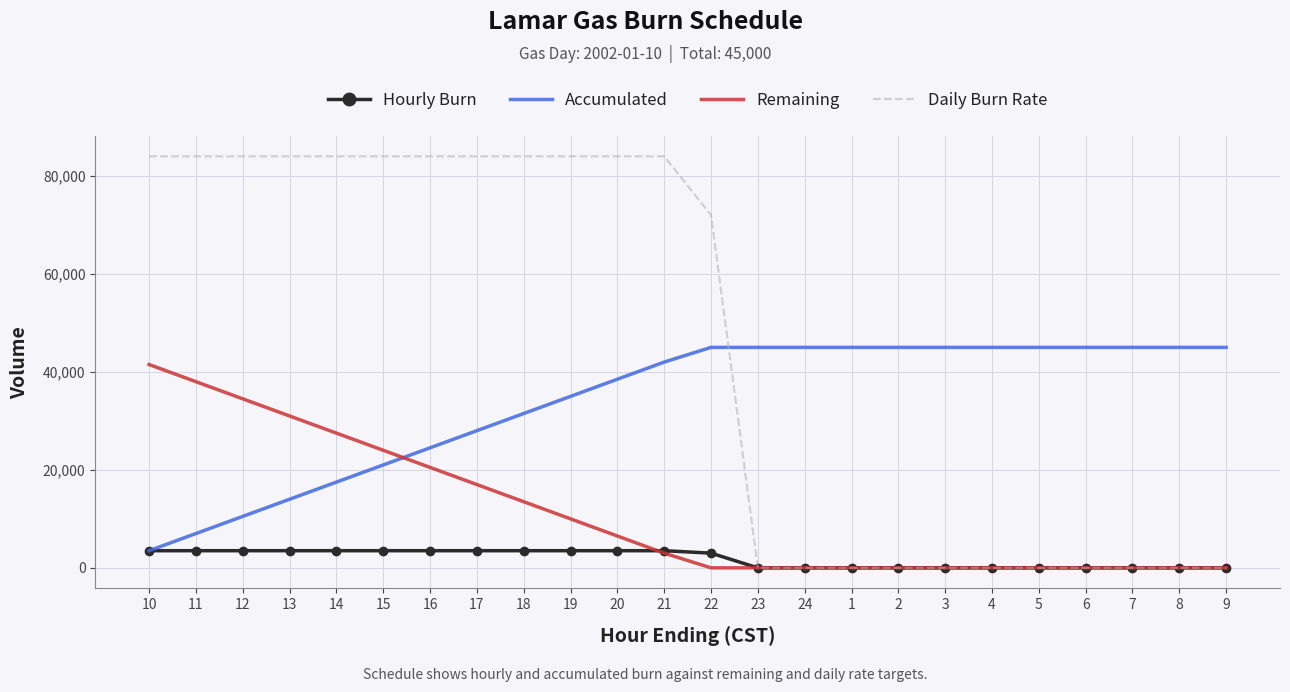

What is the total value across all series at 7?

45000